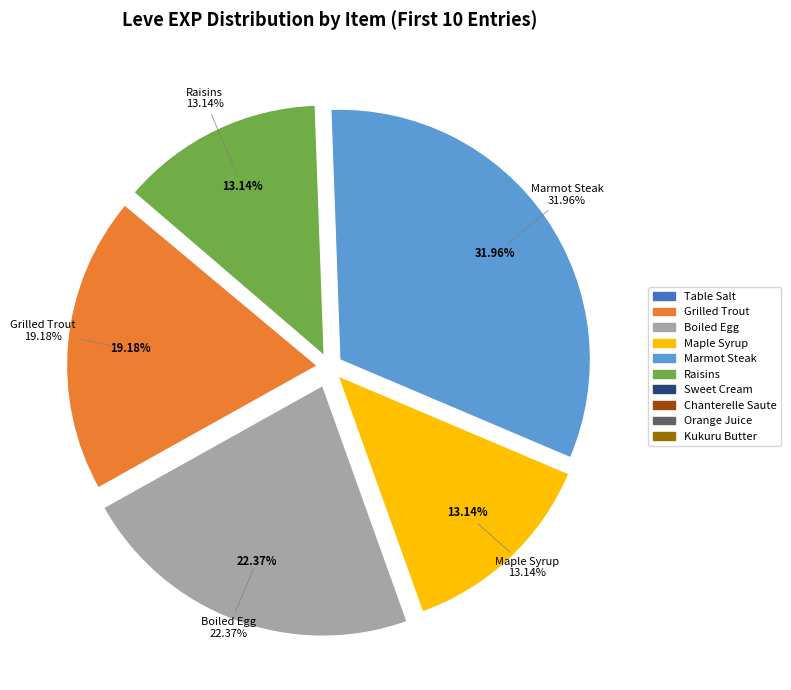

To the nearest percent, what is the average slice percentage?

10%